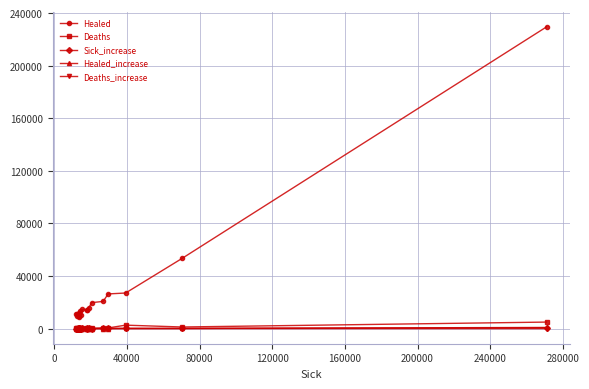

Which series has the widest spread of values?

Healed